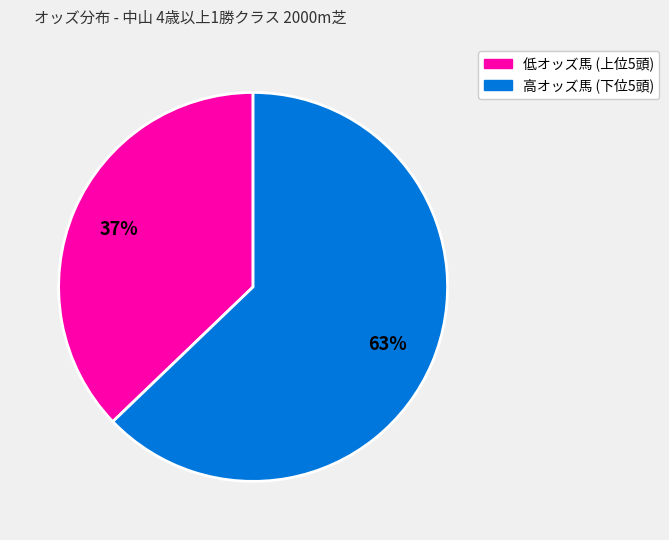

To the nearest percent, what is the difference between the largest and smallest slice percentages?

26%